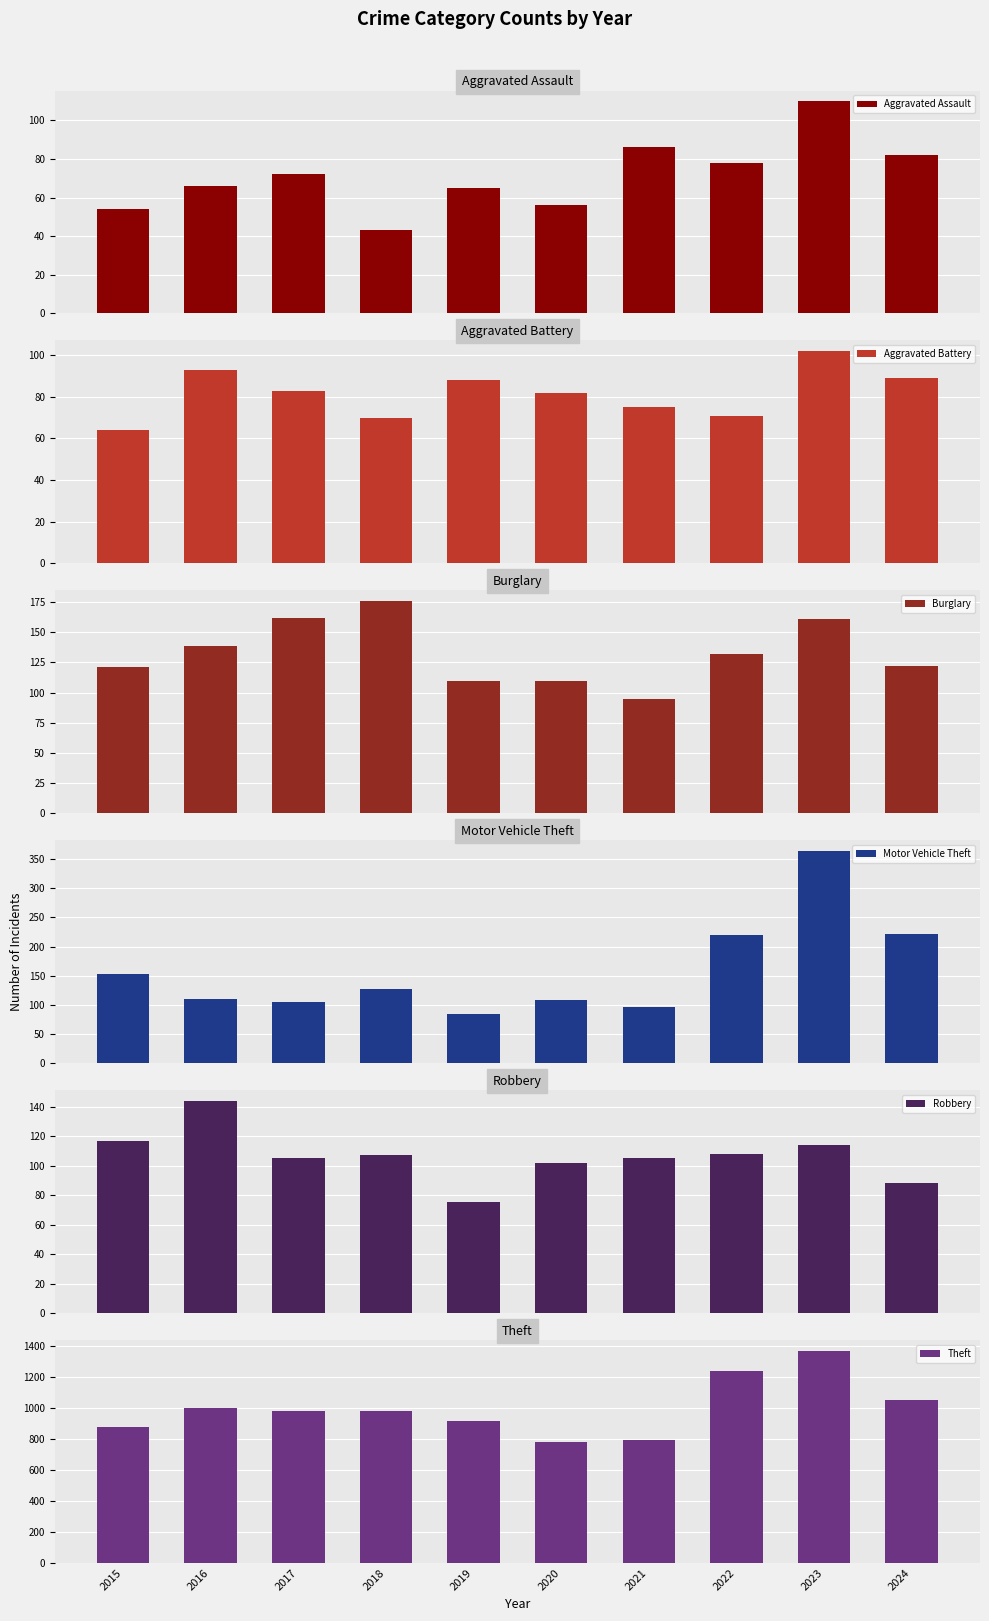

How many groups of bars are there?

10